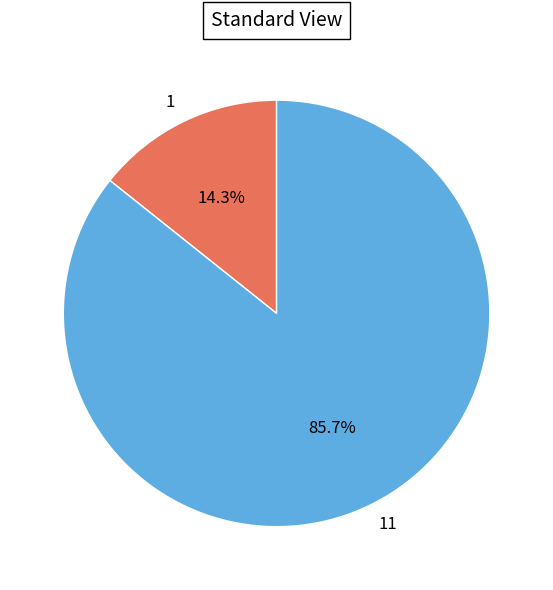

How many slices are in this pie chart?

2